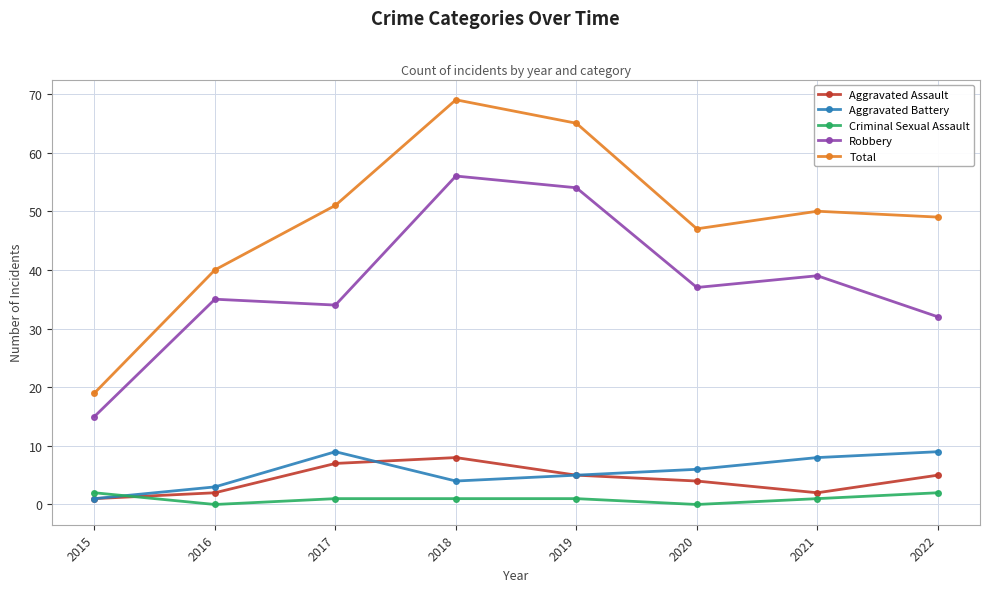

True or false: Criminal Sexual Assault and Robbery cross at least once.

False